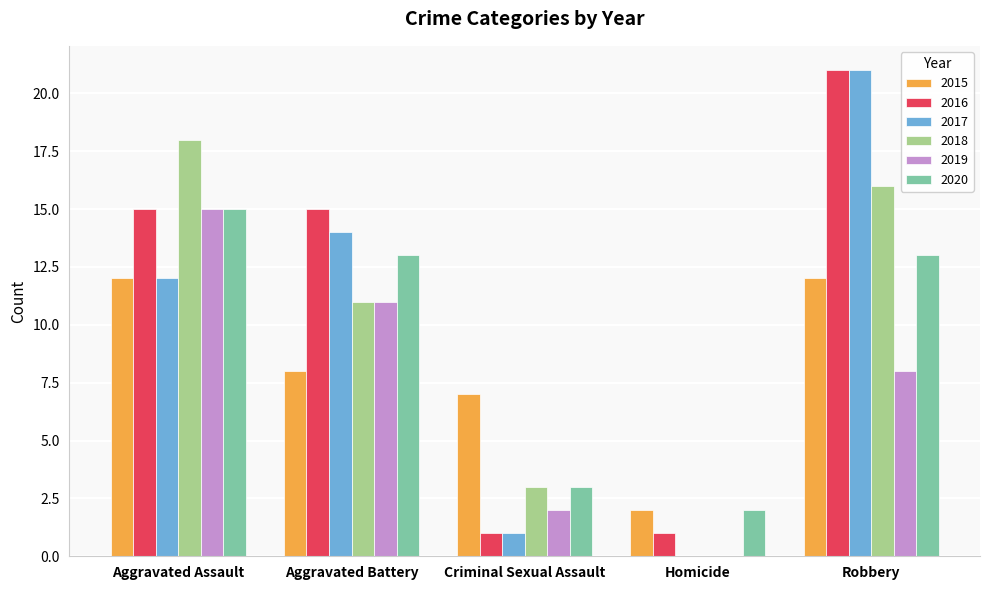

Which series has the largest total across all categories?

2016